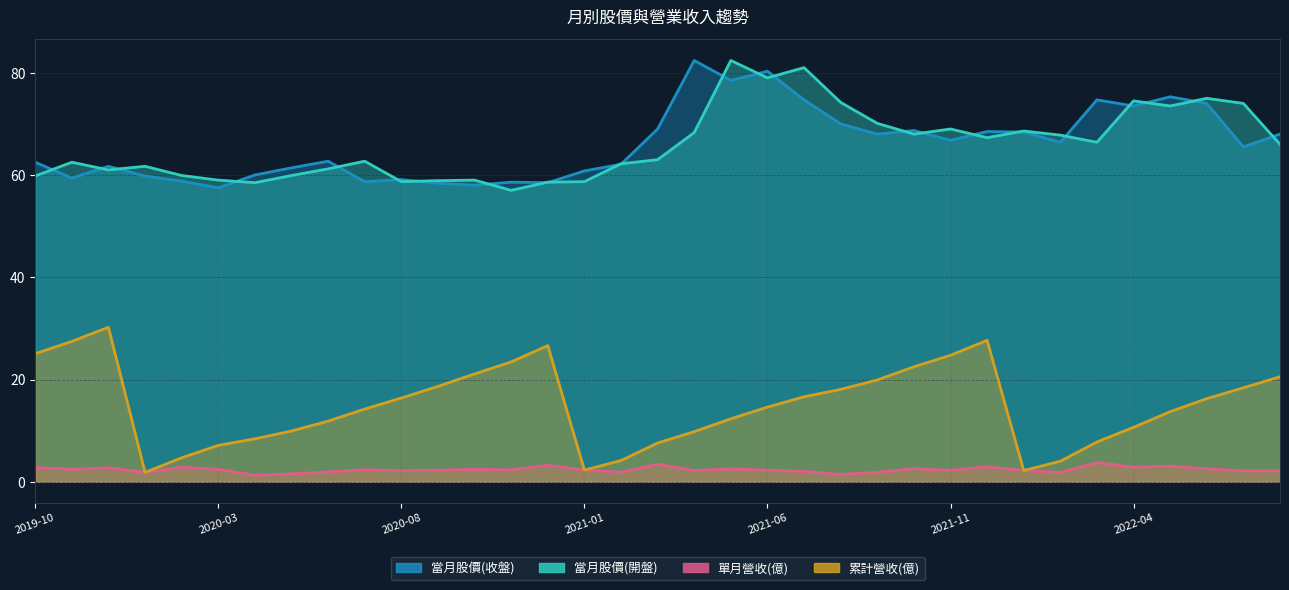

What is the difference between the highest and lowest values at 2021-08?

72.8